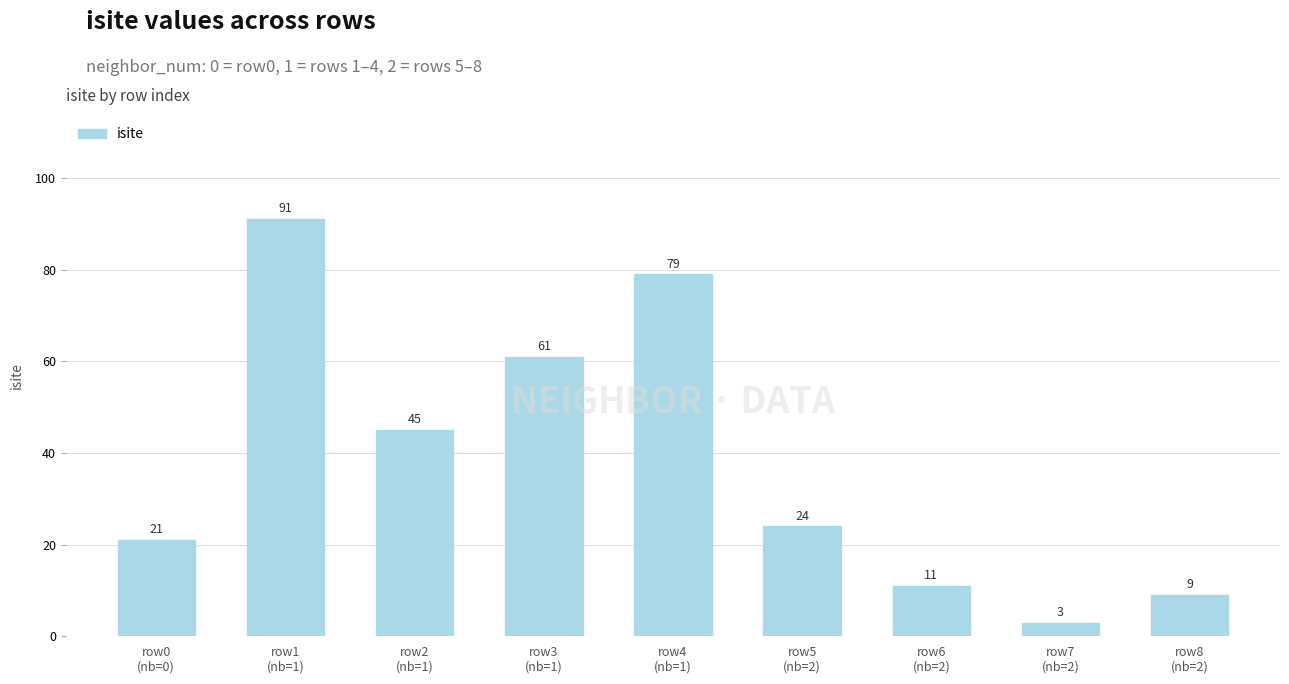

What is the sum of the values at row0
(nb=0) and row5
(nb=2)?

45